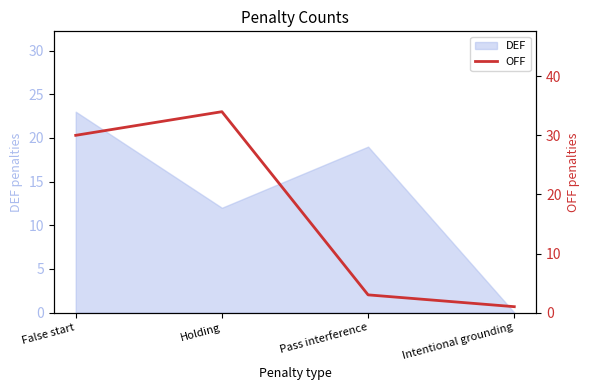

Rank the categories by DEF value from highest to lowest.

False start, Pass interference, Holding, Intentional grounding